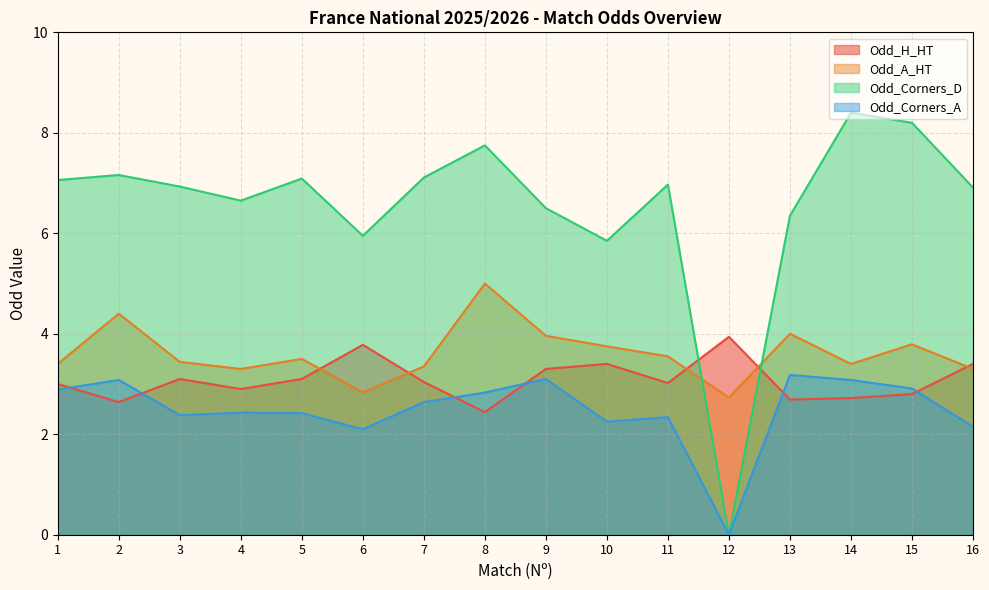

The Odd_Corners_A series shows 3.0 at 10. True or false?

False